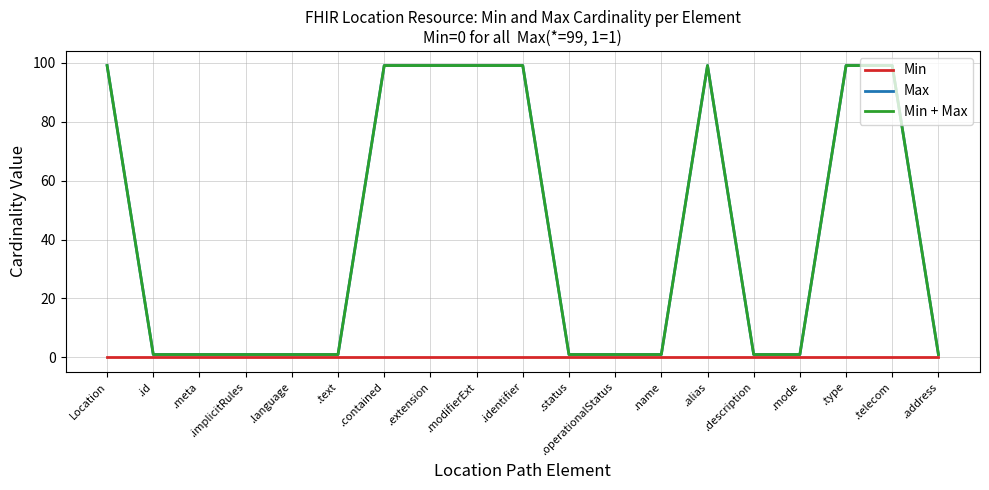

Does the chart display data point markers on the line(s)?

No